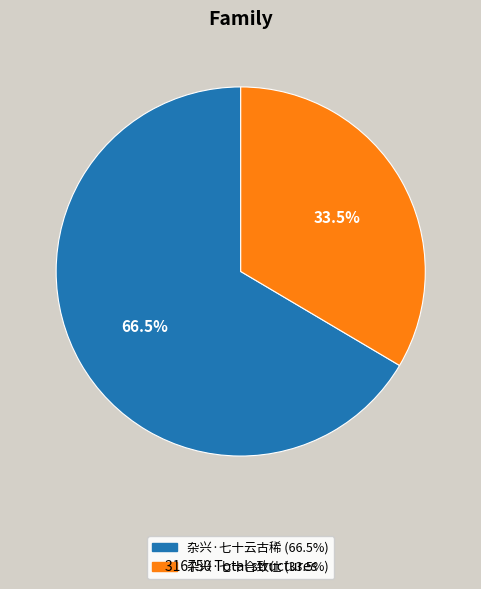

Is the sum of 杂兴·七十云古稀 and 杂兴·七十合致仕 greater than half?

Yes